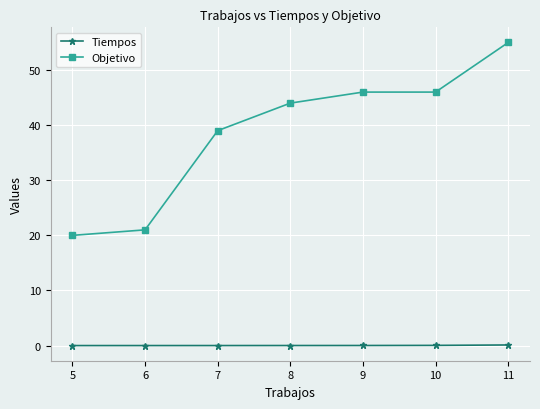

What is the average value of the Objetivo series?

38.7